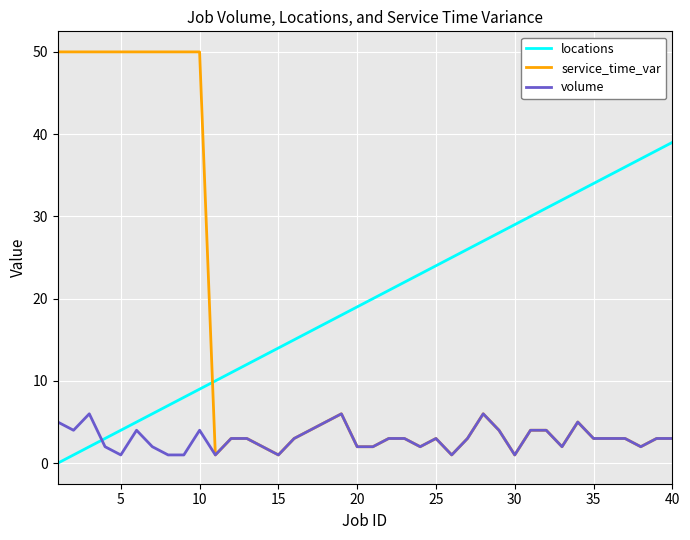

Rank the series by their maximum value, from lowest to highest.

volume, locations, service_time_var